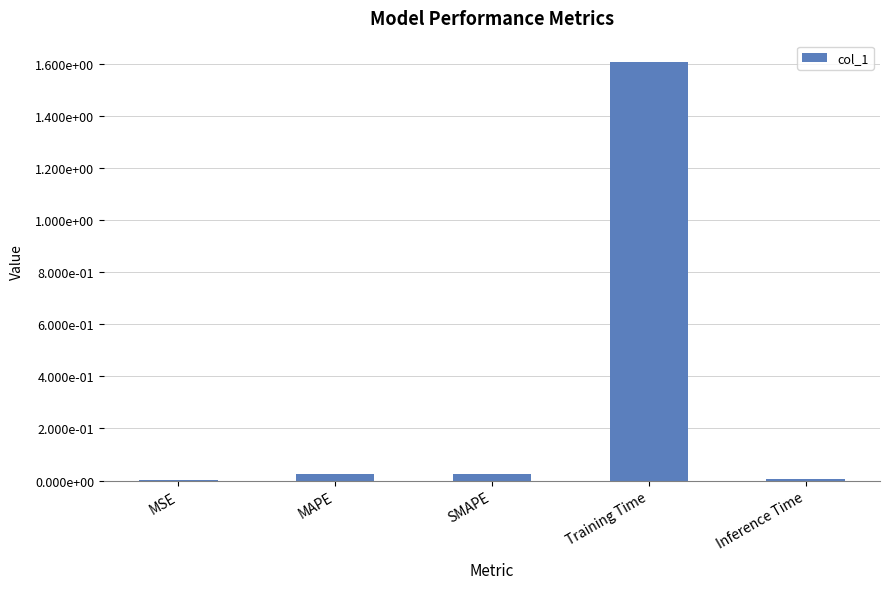

Are the bars horizontal?

No